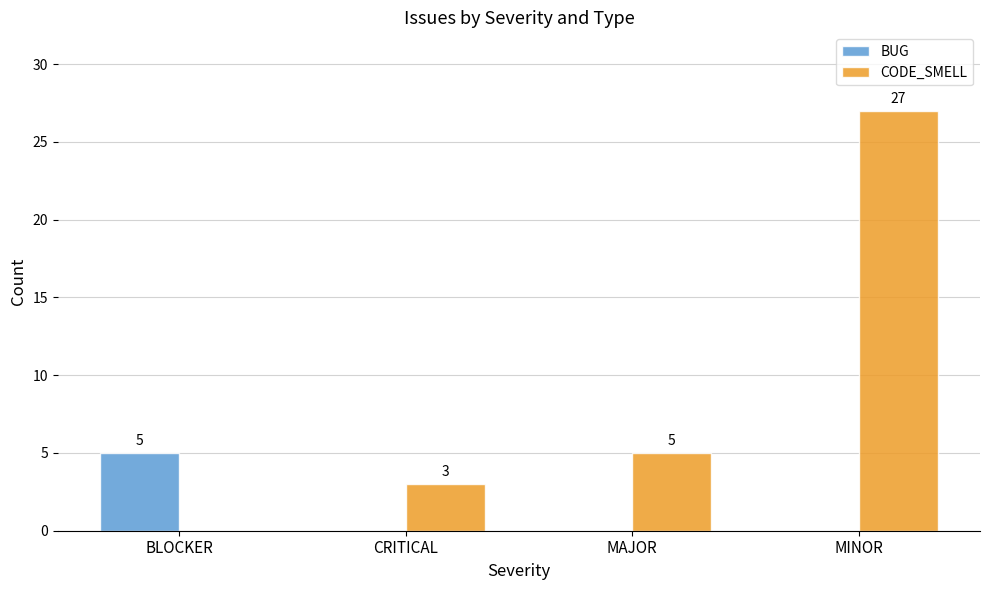

What is the sum of all BUG values?

5